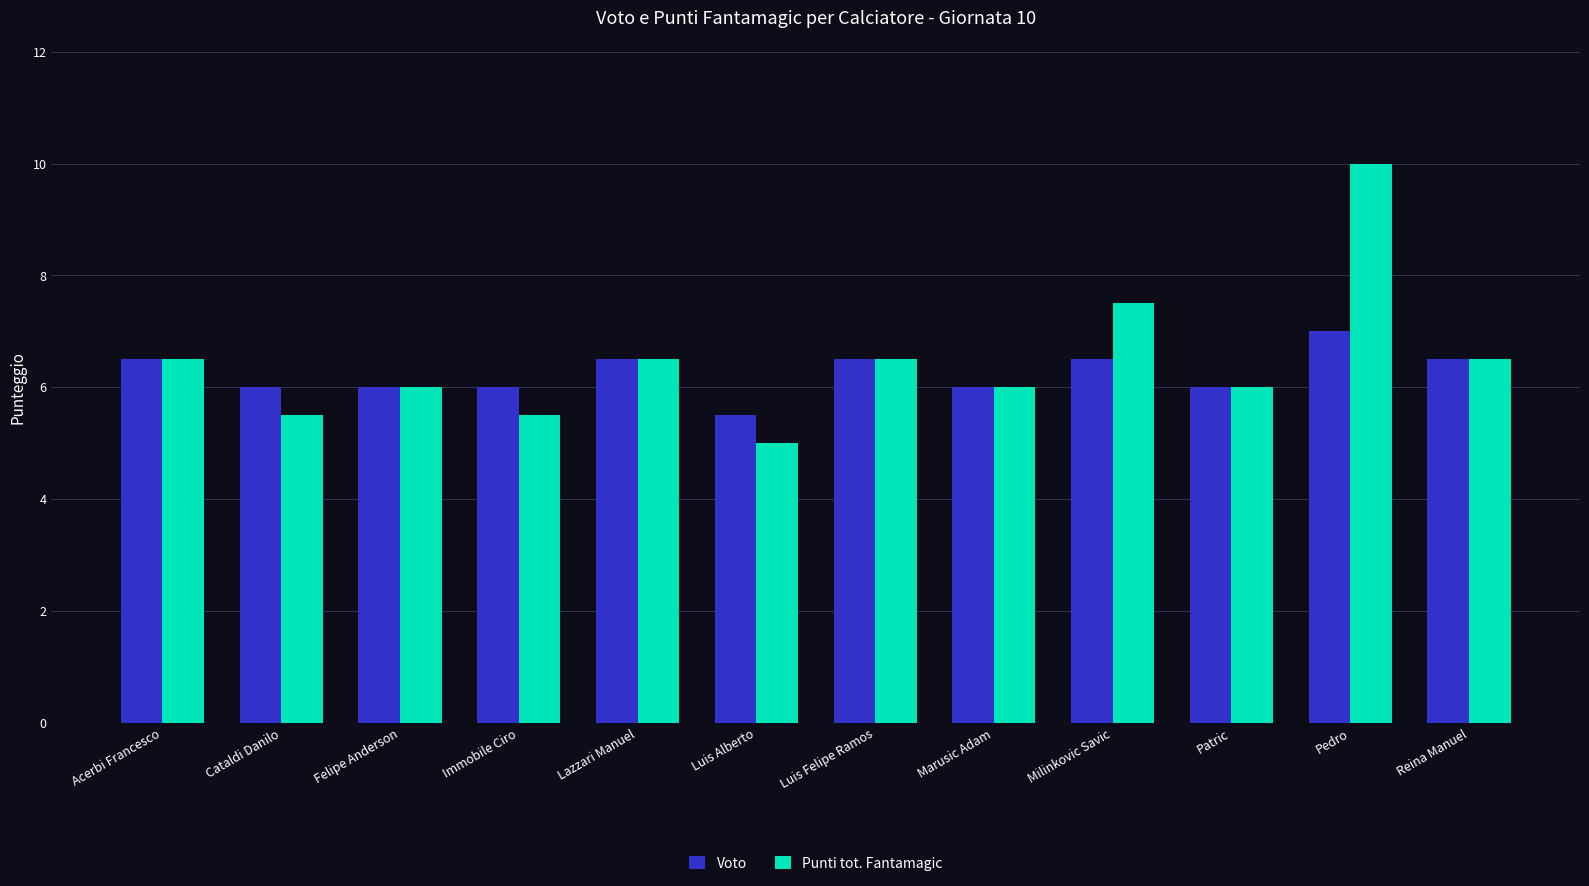

What is the greatest value displayed?

10.0